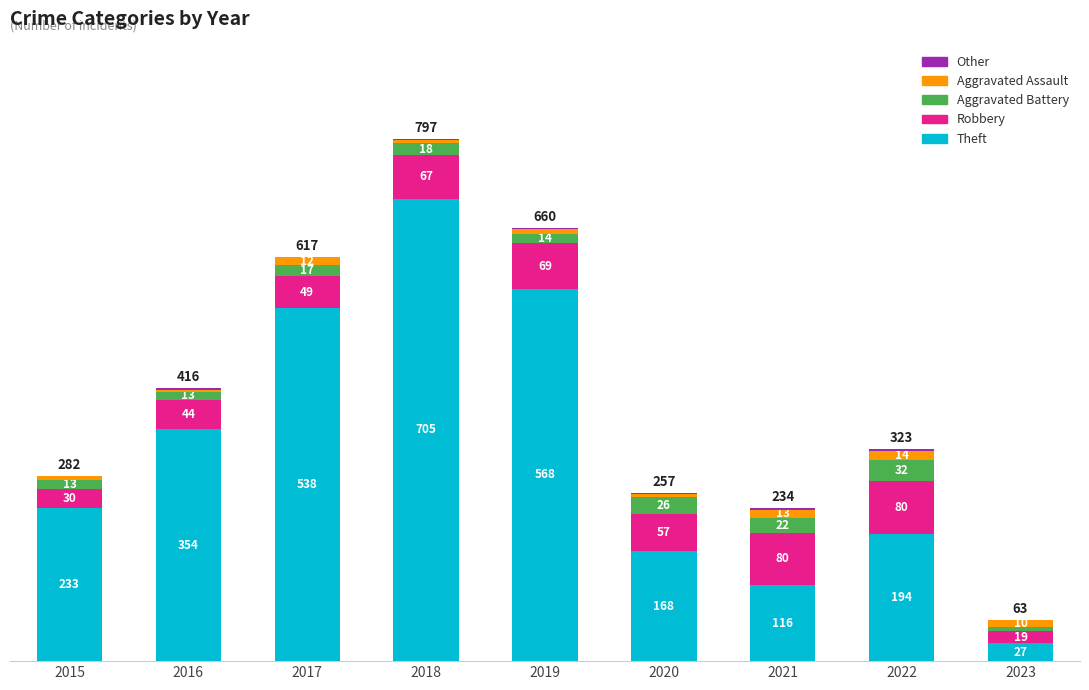

The value of Aggravated Battery at 2022 is 55. True or false?

False